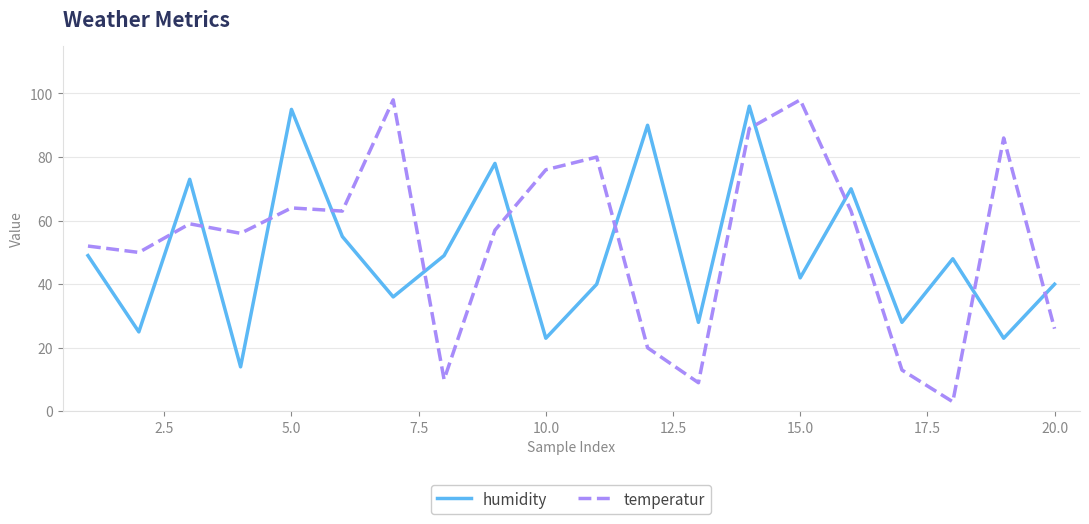

What is the minimum value for humidity?

14